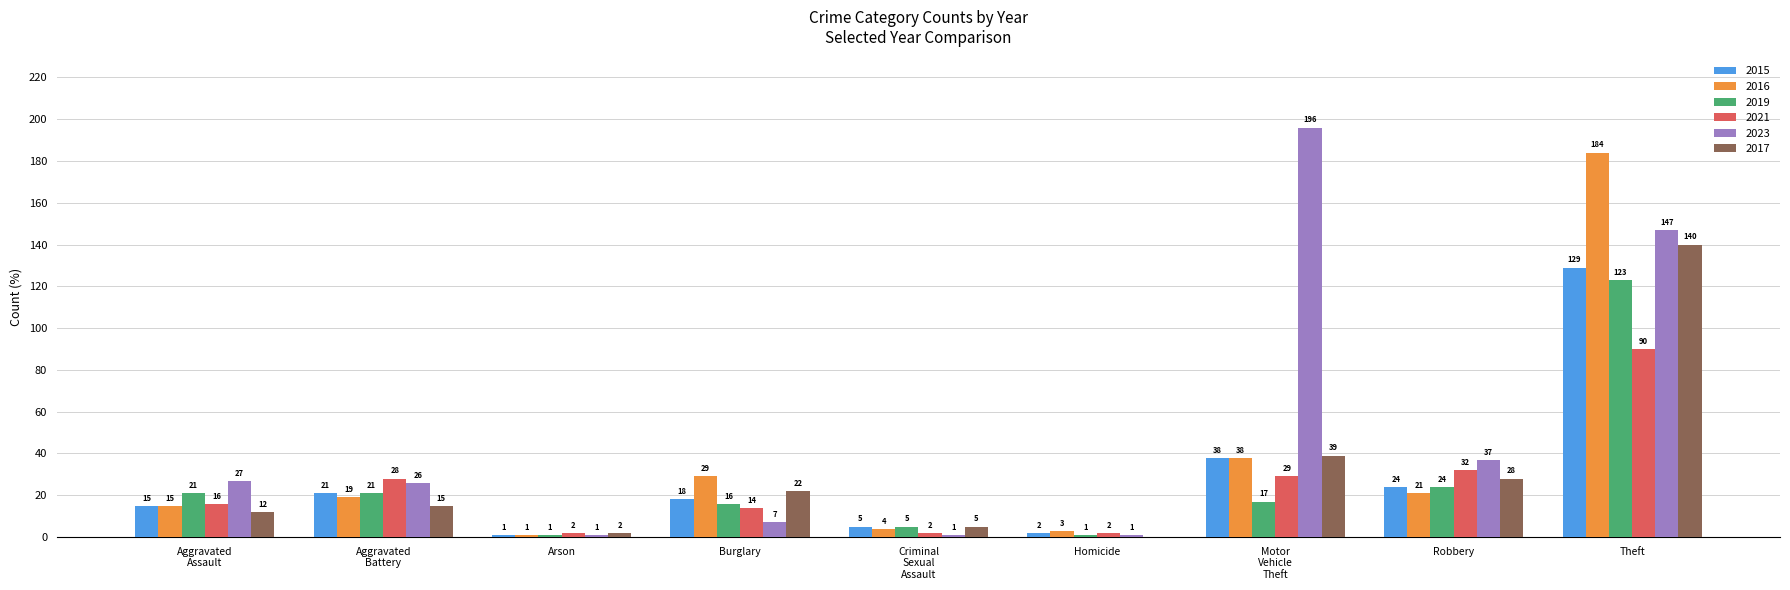

What is the difference between the 2019 values at Homicide and Theft?

122